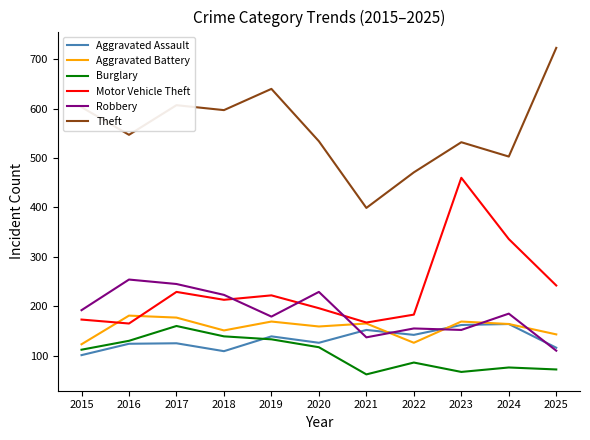

What is the greatest value displayed?

723